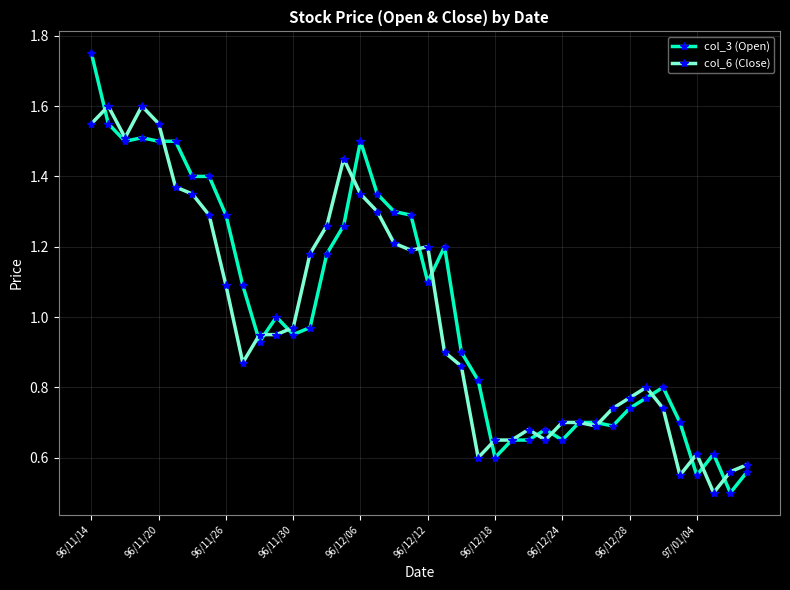

Is this an area chart (filled region under the line)?

No